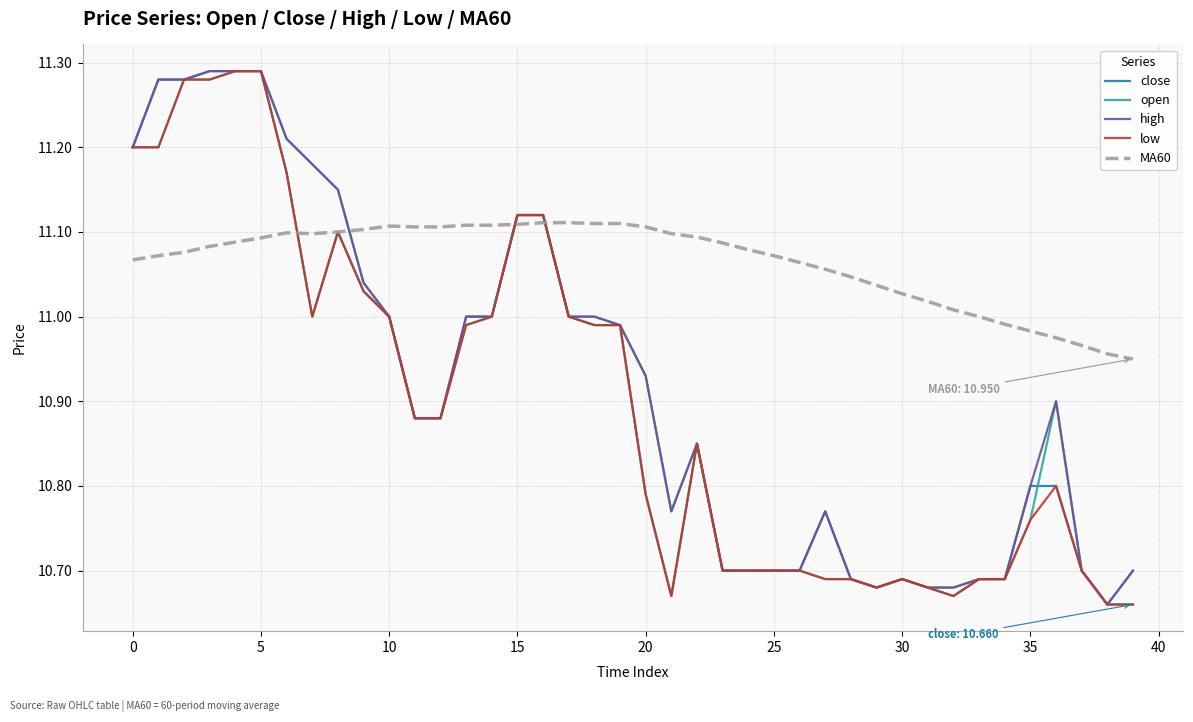

Which series has the largest total across all categories?

MA60